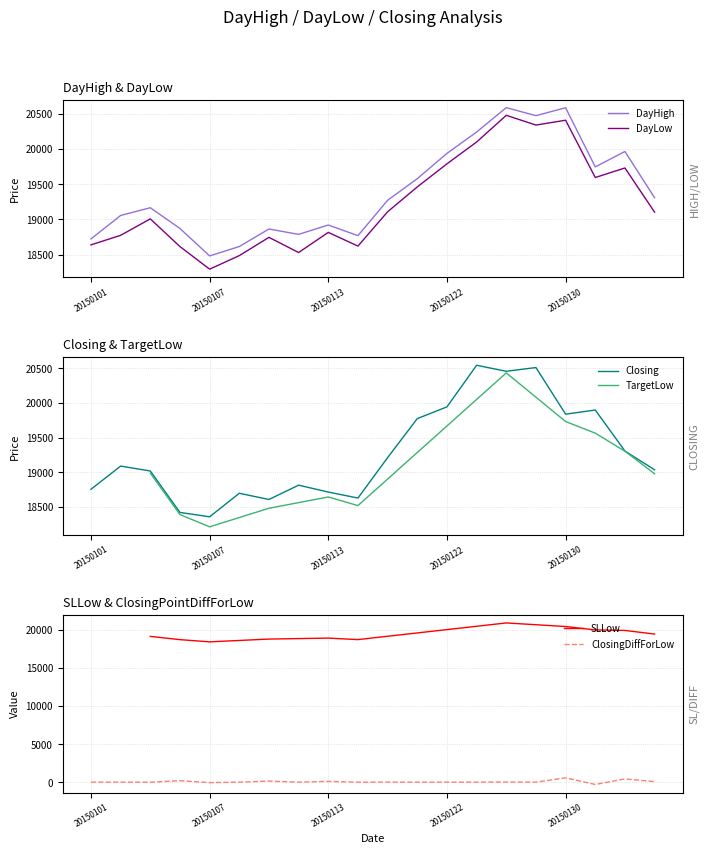

True or false: ClosingPointDiffForLow and DayHigh cross at least once.

False